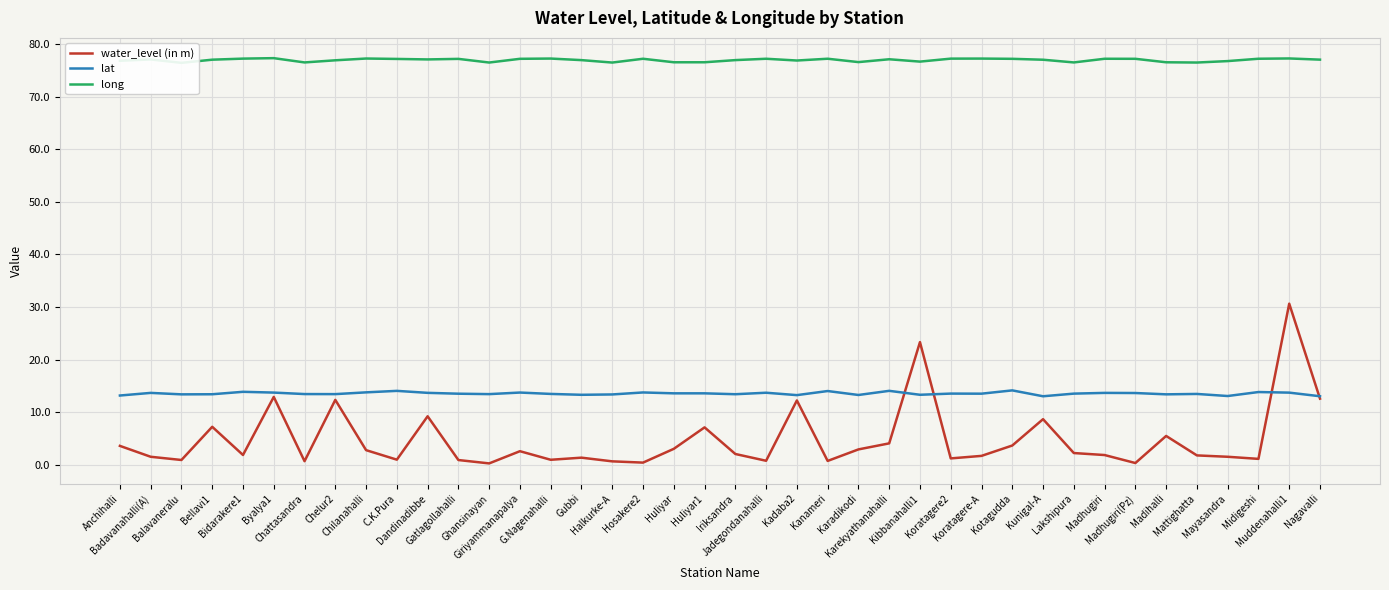

What is the lowest value of the water_level (in m) series?

0.3